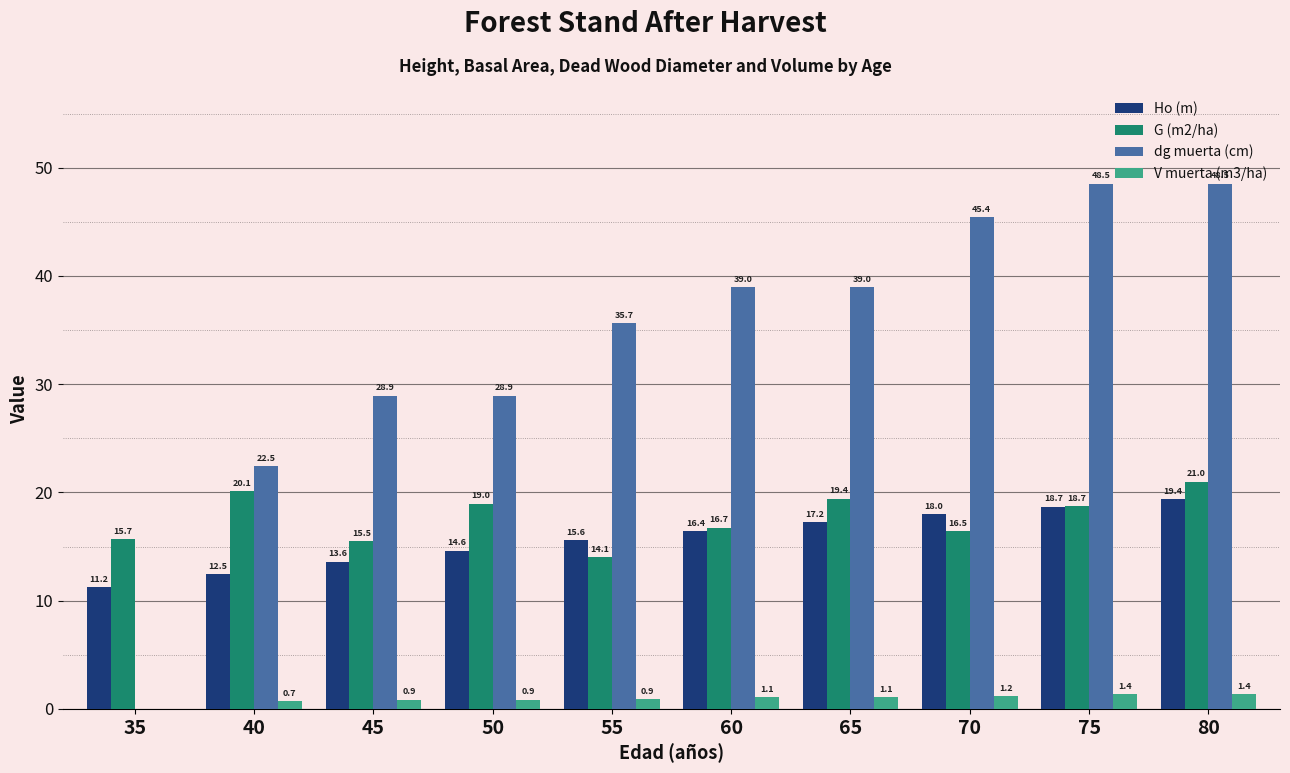

True or false: dg muerta (cm) has a value of 39.0 at 60.

True